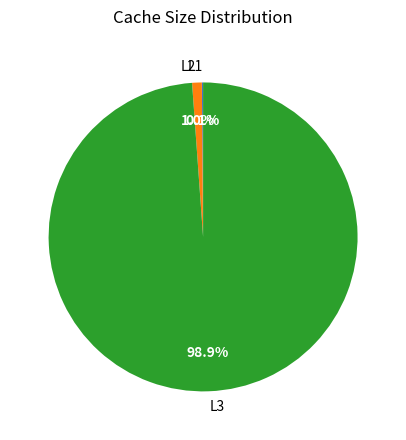

Which category has the biggest portion of the pie?

L3